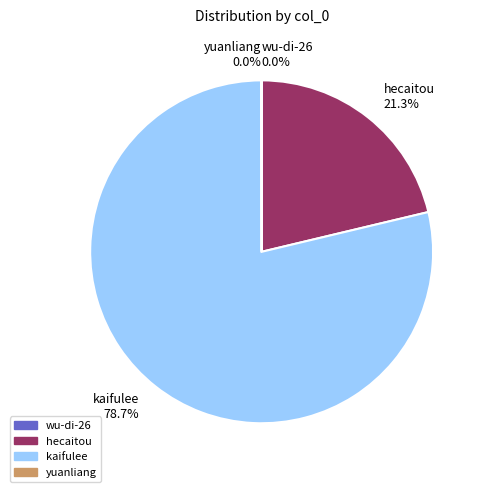

Approximately how many times larger is the value at kaifulee 78.7% compared to hecaitou 21.3%?

3.7